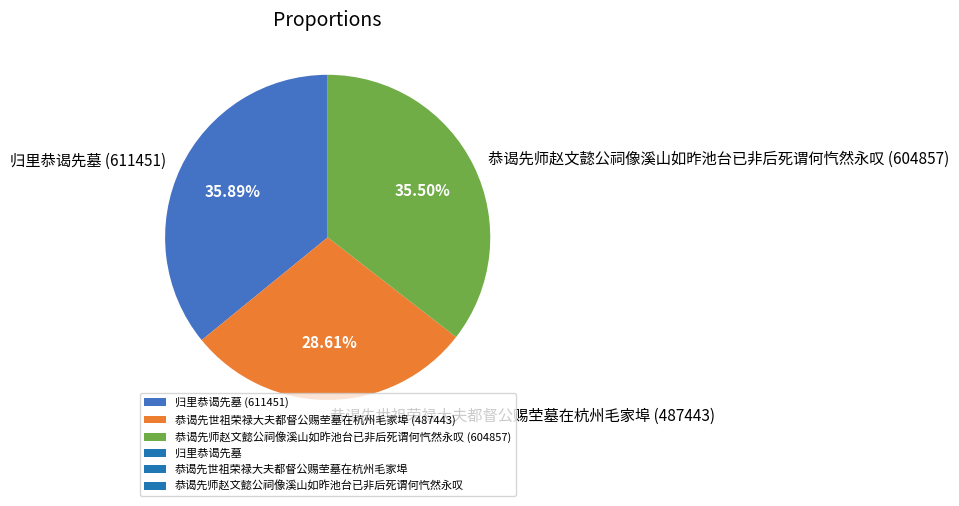

To the nearest percent, what is the combined percentage of 恭谒先世祖荣禄大夫都督公赐茔墓在杭州毛家埠 and 归里恭谒先墓?

64%